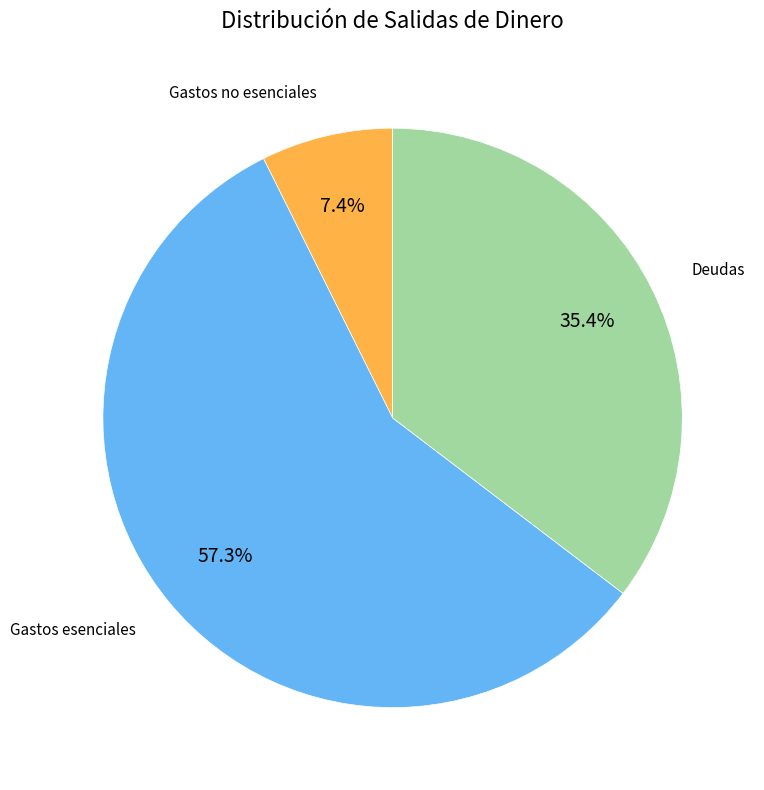

Is there any slice that represents more than half of the pie?

Yes